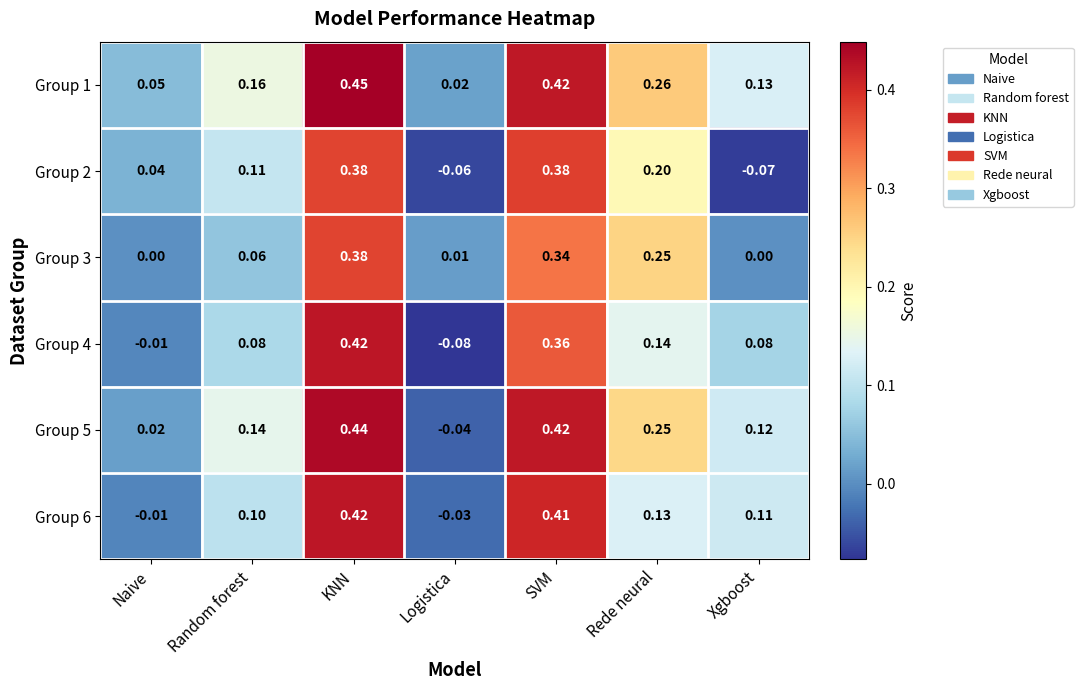

Between Naive and Rede neural, which series saw the biggest shift?

Group 3